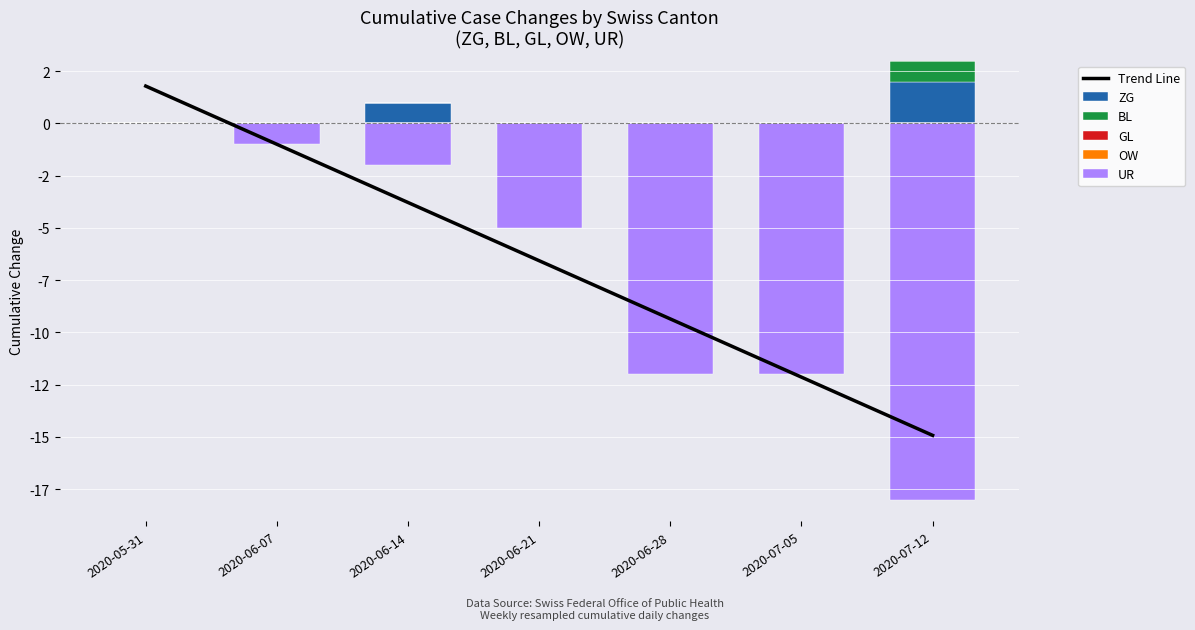

What position from the right is 2020-06-14?

5